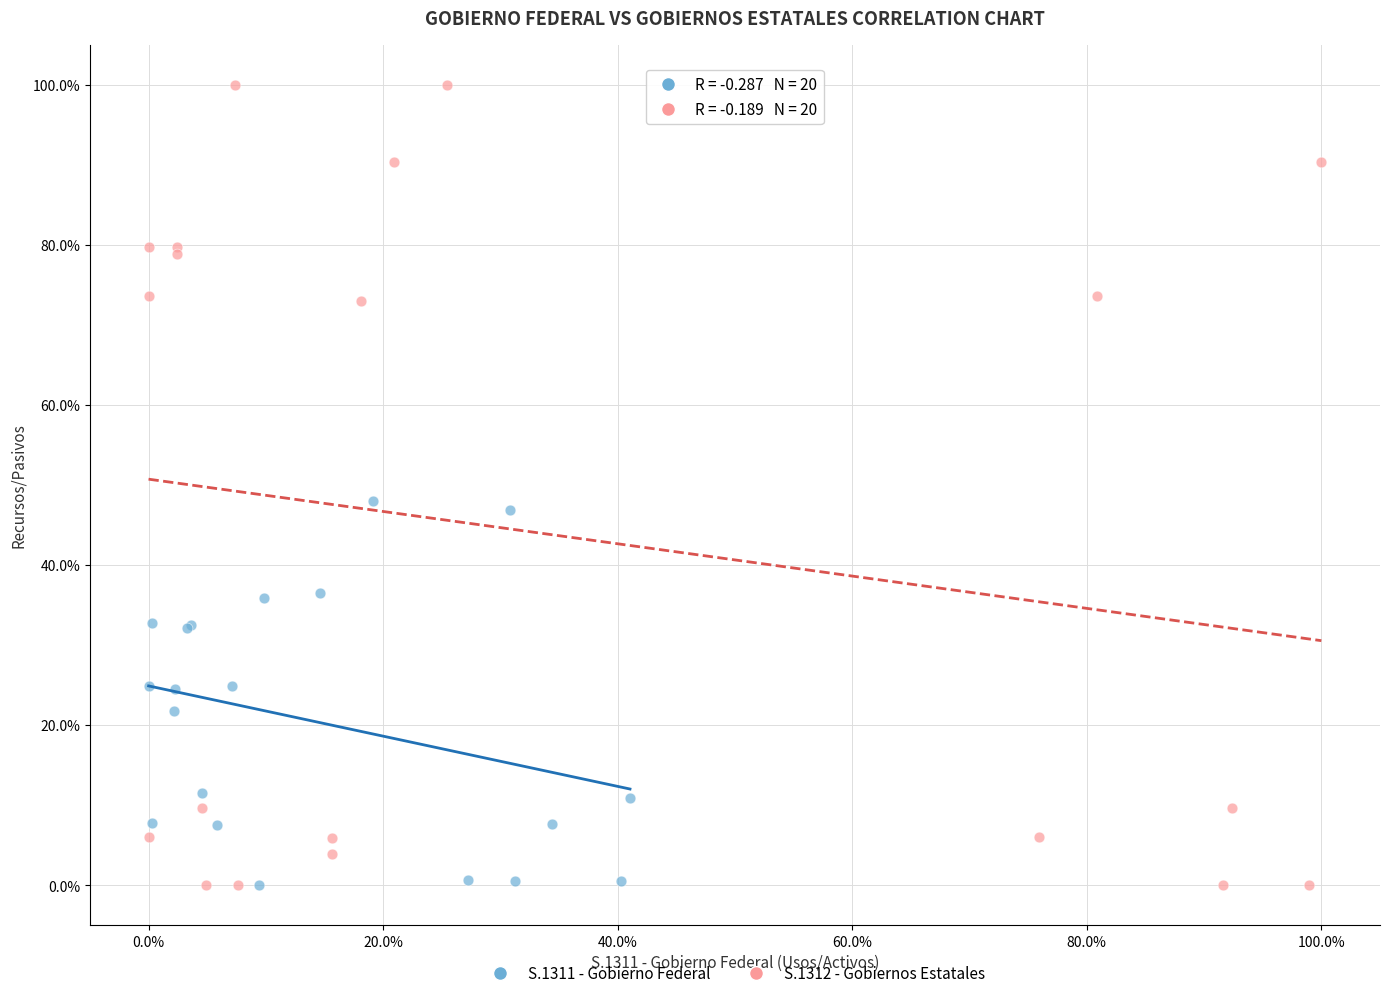

What are all the series names shown in the legend?

S.1311 - Gobierno Federal, S.1312 - Gobiernos Estatales